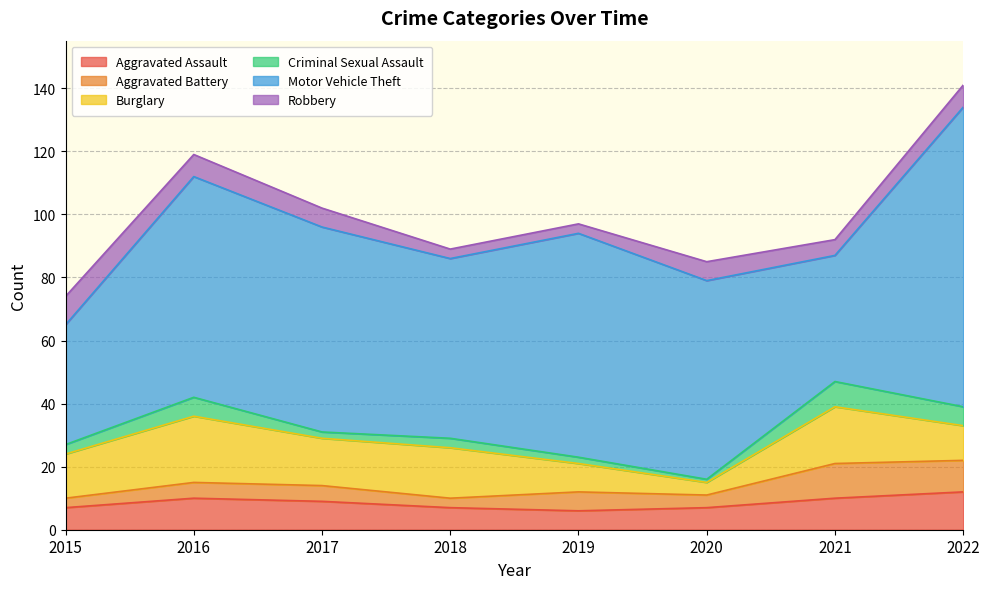

At how many categories does at least one series exceed 17?

8